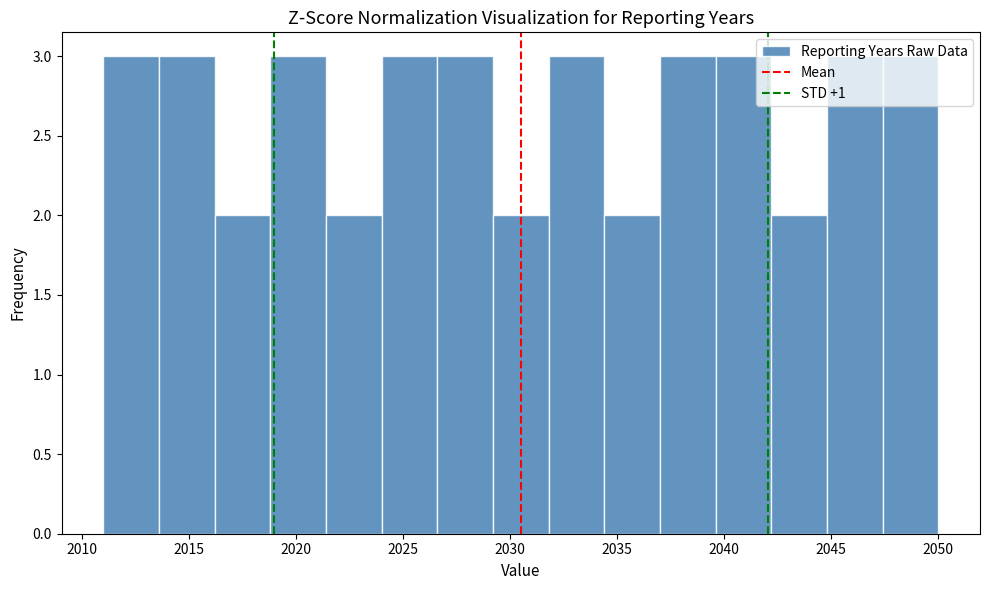

Reading left to right, list every bar in this chart as the range it spans on the x-axis followed by its height. Neither the bar edges nor the heights are printed on the chart, so give them approximately, as read against the axes.

2011.0 to 2013.6: 3
2013.6 to 2016.2: 3
2016.2 to 2018.8: 2
2018.8 to 2021.4: 3
2021.4 to 2024.0: 2
2024.0 to 2026.6: 3
2026.6 to 2029.2: 3
2029.2 to 2031.8: 2
2031.8 to 2034.4: 3
2034.4 to 2037.0: 2
2037.0 to 2039.6: 3
2039.6 to 2042.2: 3
2042.2 to 2044.8: 2
2044.8 to 2047.4: 3
2047.4 to 2050.0: 3